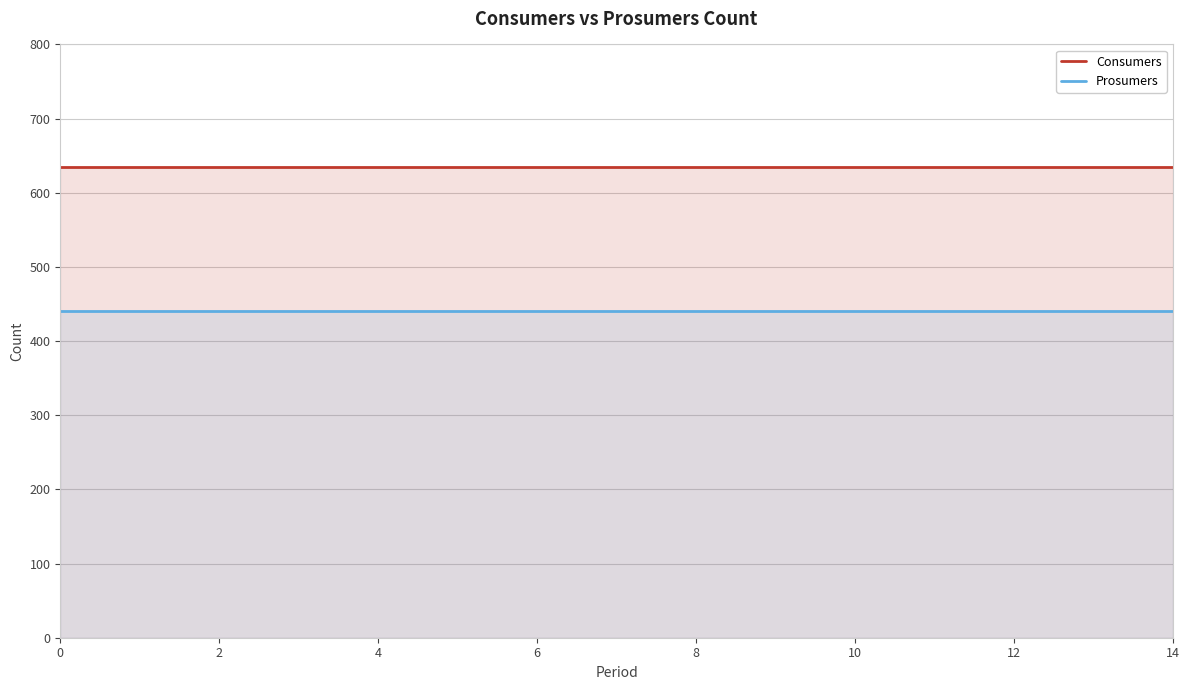

What are all the series names shown in the legend?

Consumers, Prosumers